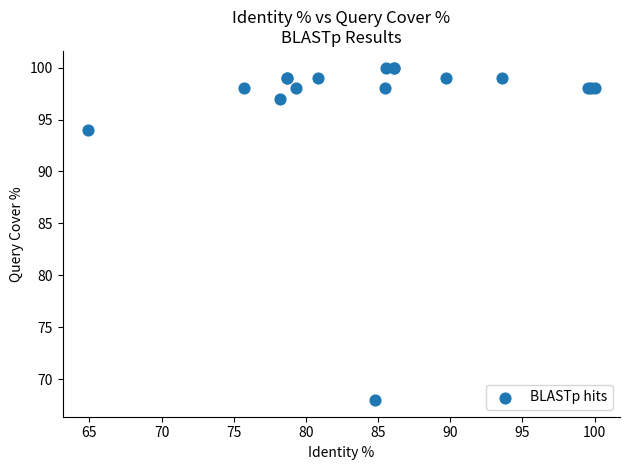

What Y value in the scatter plot is closest to 84?

94